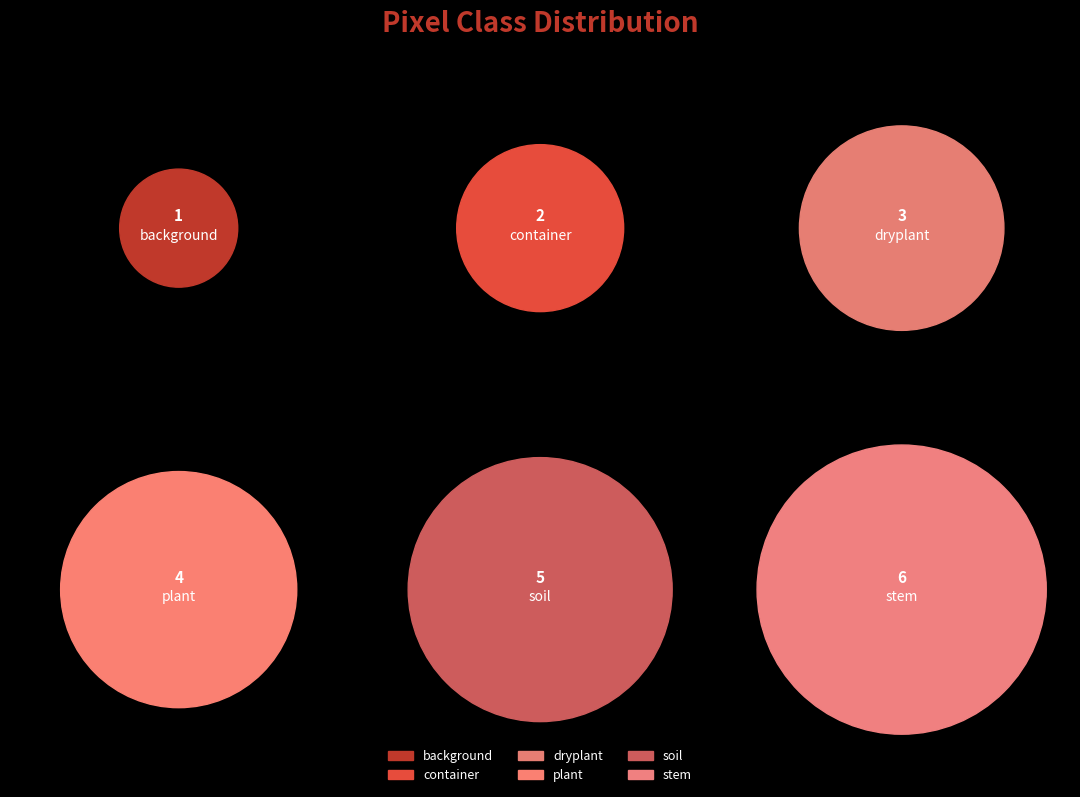

Combined, do background and soil account for over 50%?

No